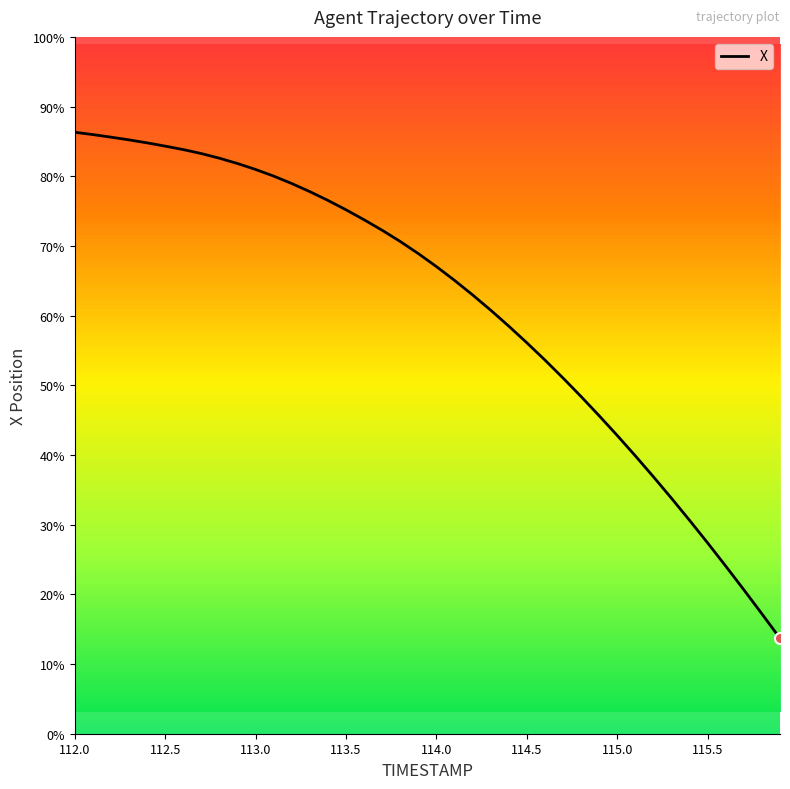

Which label corresponds to the largest value in the chart?

112.0